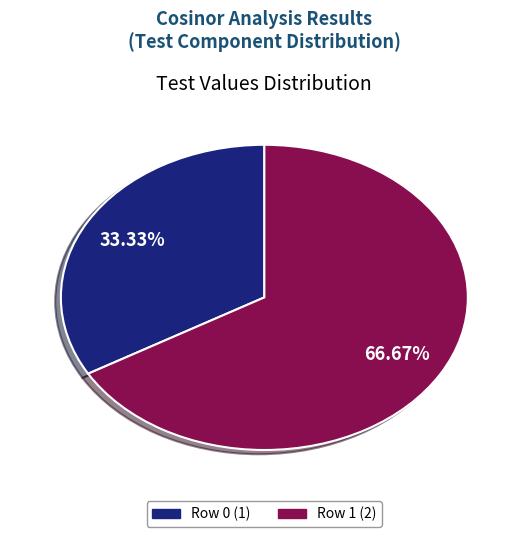

To the nearest percent, what percentage of the pie is Row 0?

33%